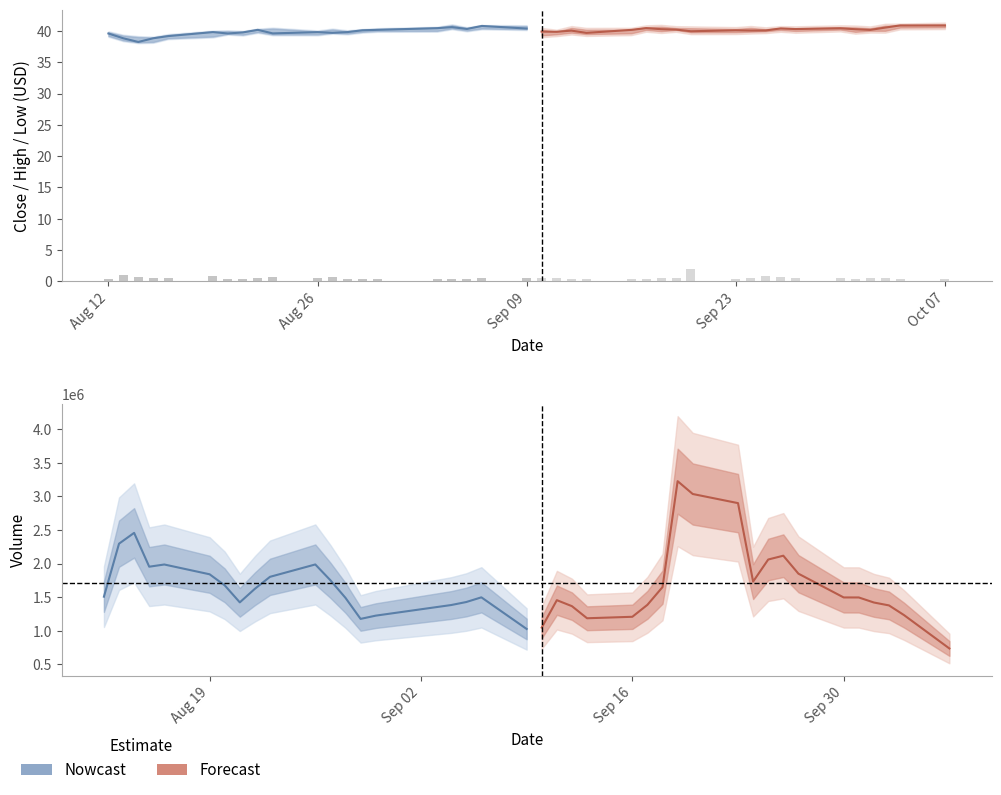

The value of Volume (forecast) at Sep 09 is 0.3. True or false?

False